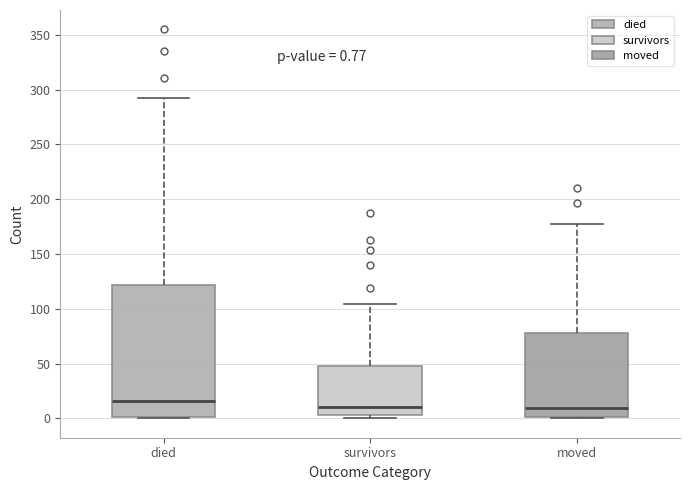

Which box is the tallest, from its lower edge to its upper edge?

died